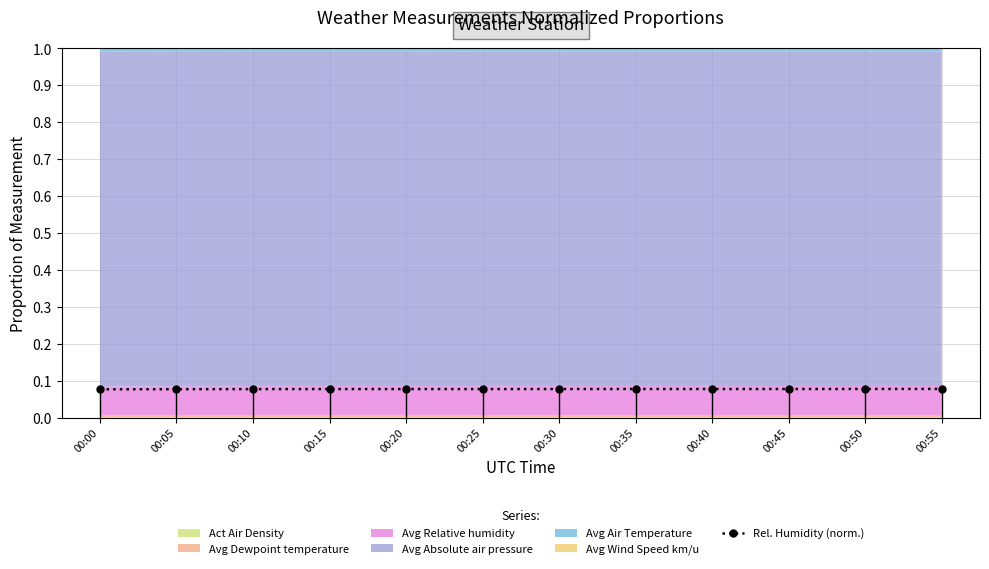

How many lines are shown in the chart?

1